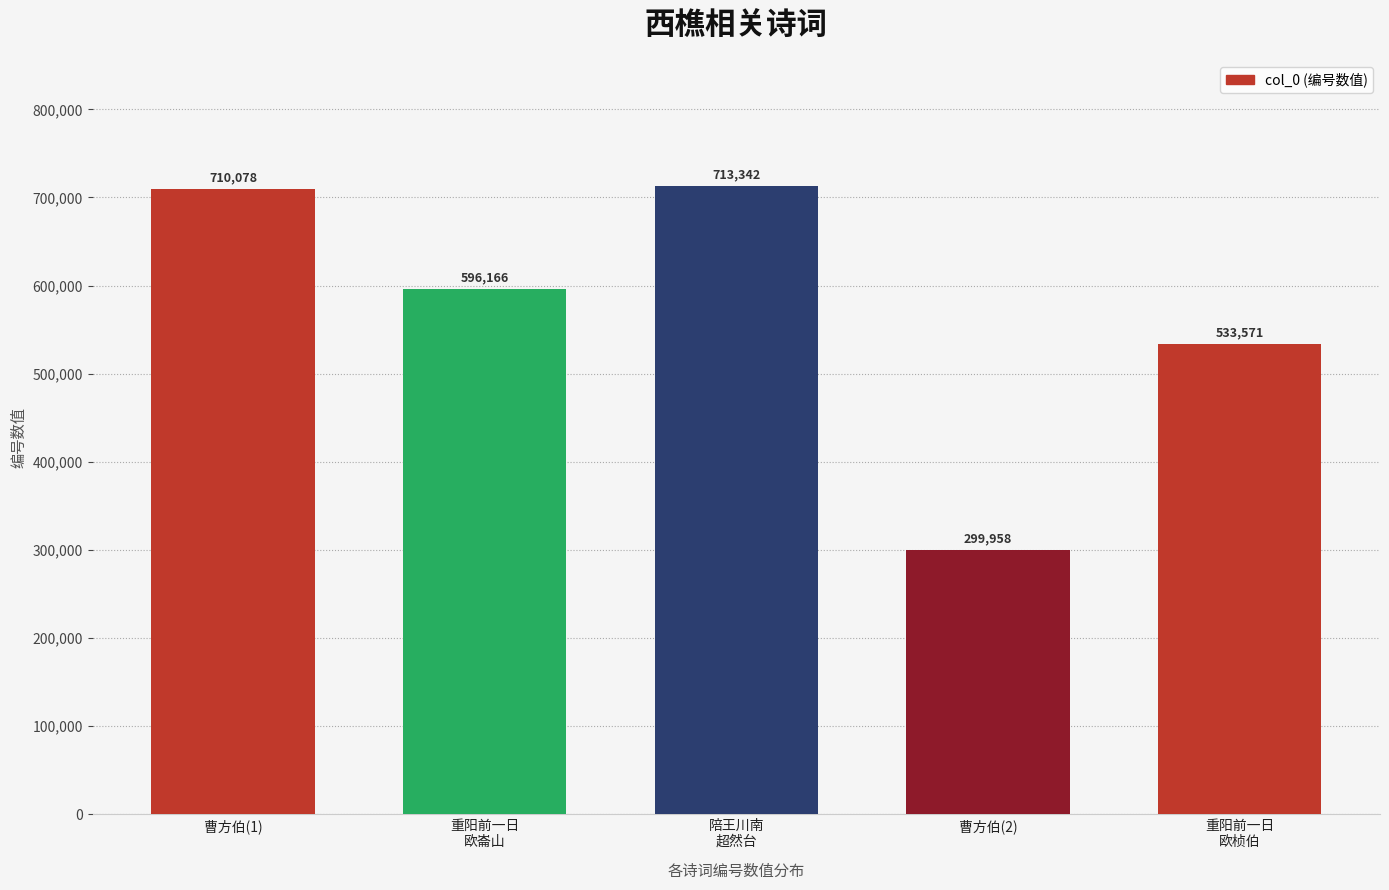

Does the chart contain any negative values?

No